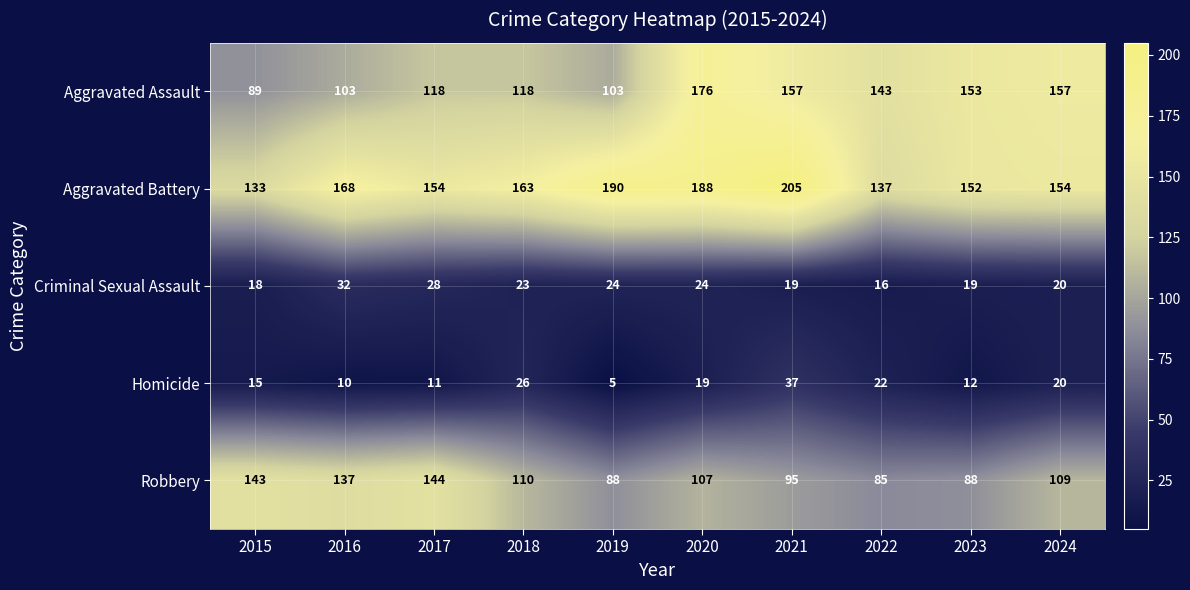

What is the difference between the Aggravated Assault values at 2022 and 2018?

25